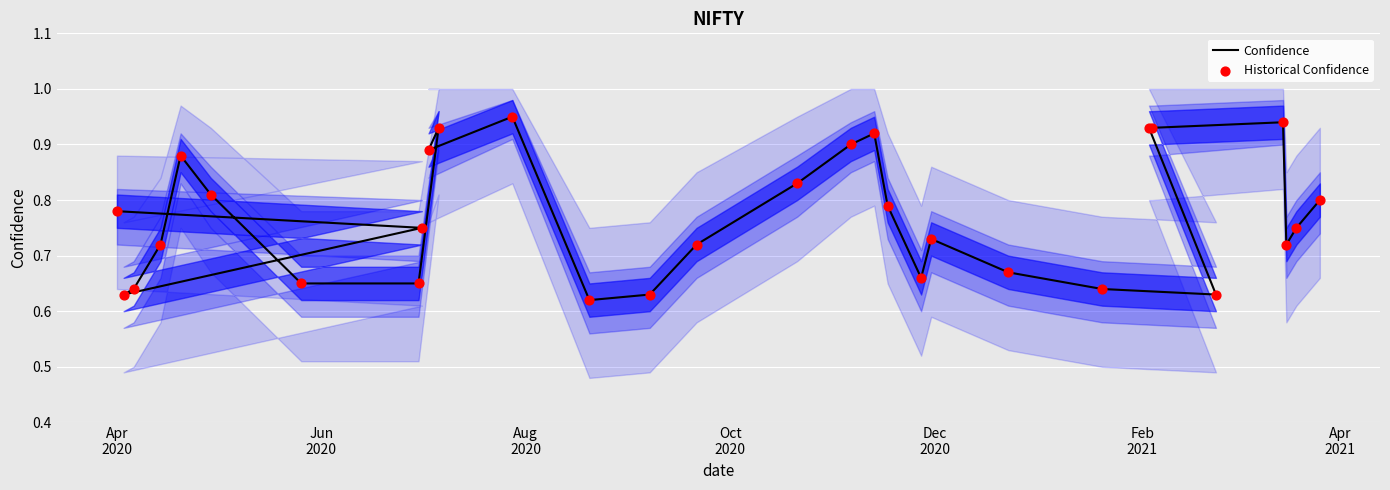

Which series has the largest total across all categories?

Confidence